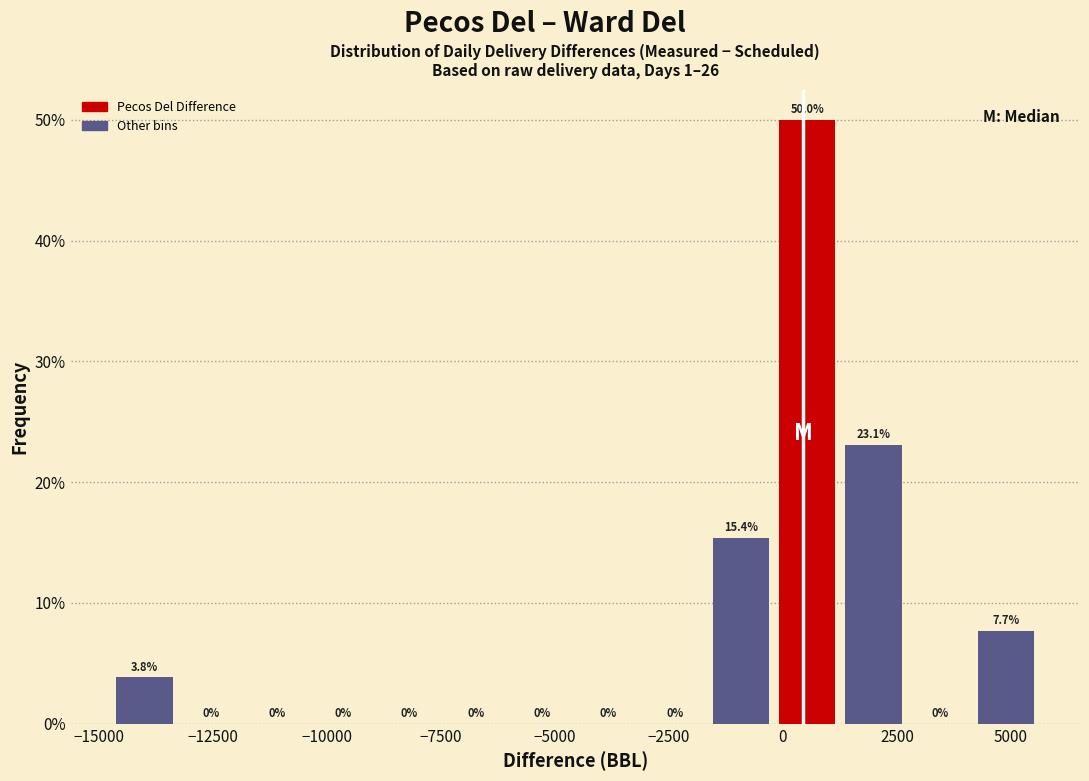

Read against the x-axis, roughly where is the centre of the tallest bar?

500